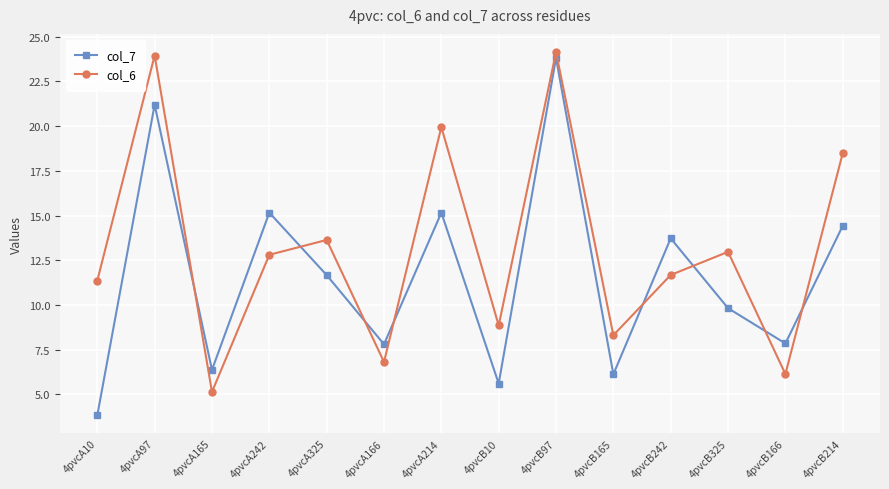

What is the average value of the col_6 series?

13.2